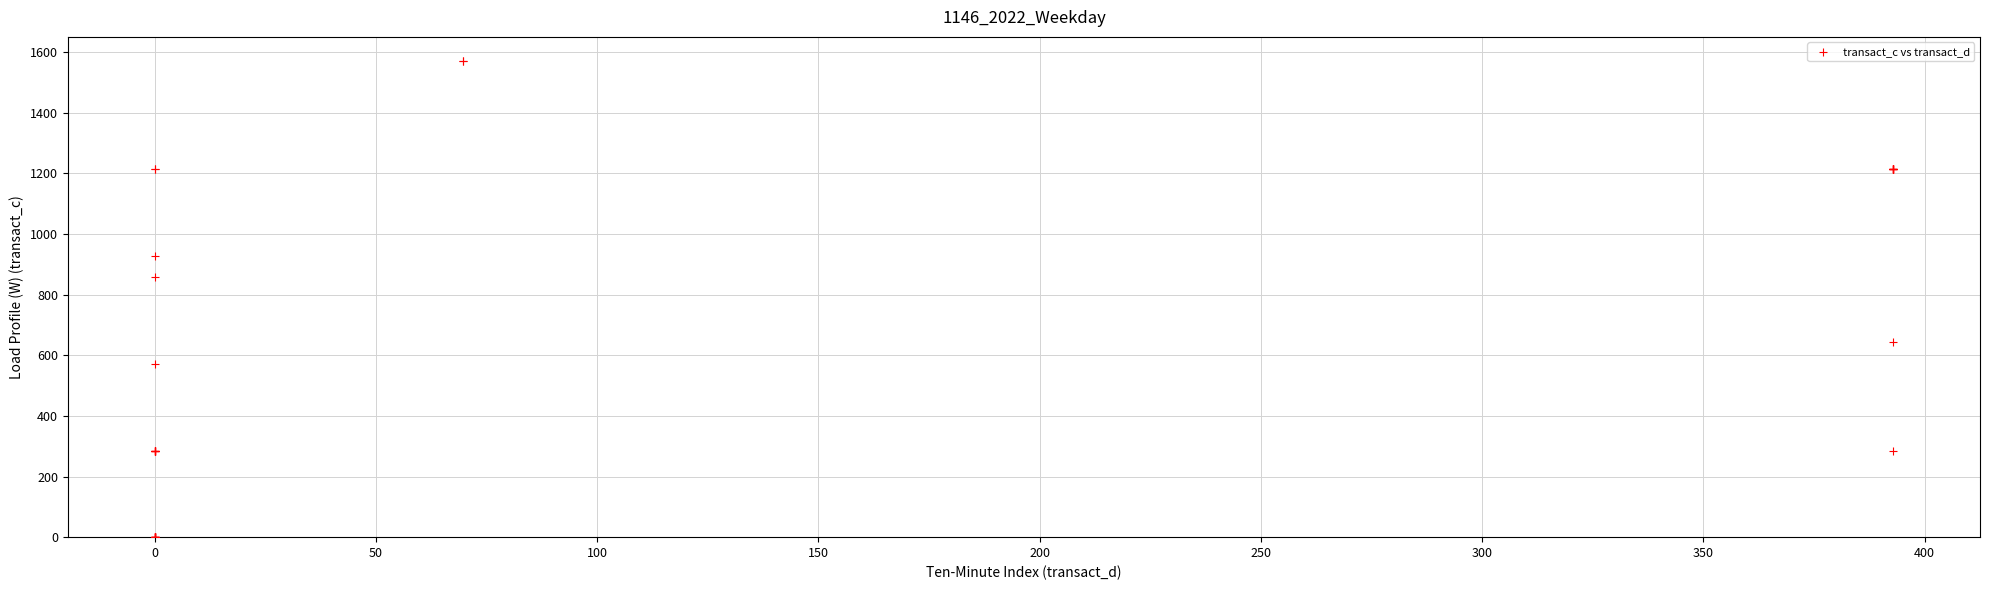

What Y value in the scatter plot is closest to 785?

857.1